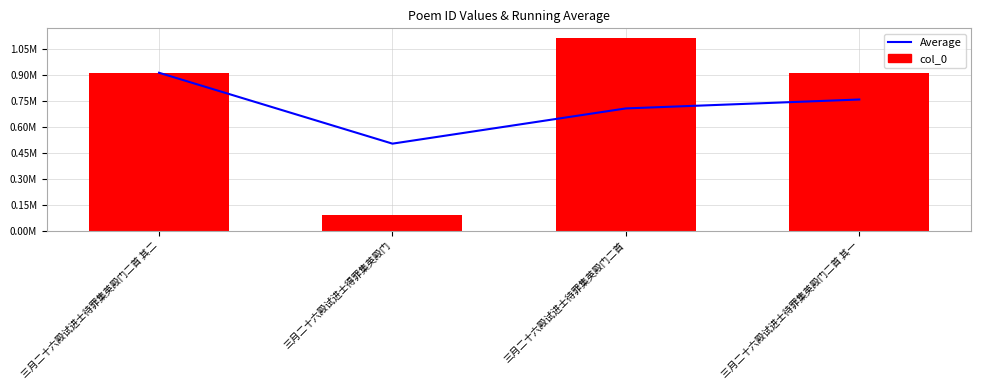

List the labels in order of Average value, smallest first.

三月二十六殿试进士得罪集英殿门, 三月二十六殿试进士待罪集英殿门二首, 三月二十六殿试进士待罪集英殿门二首 其一, 三月二十六殿试进士待罪集英殿门二首 其二